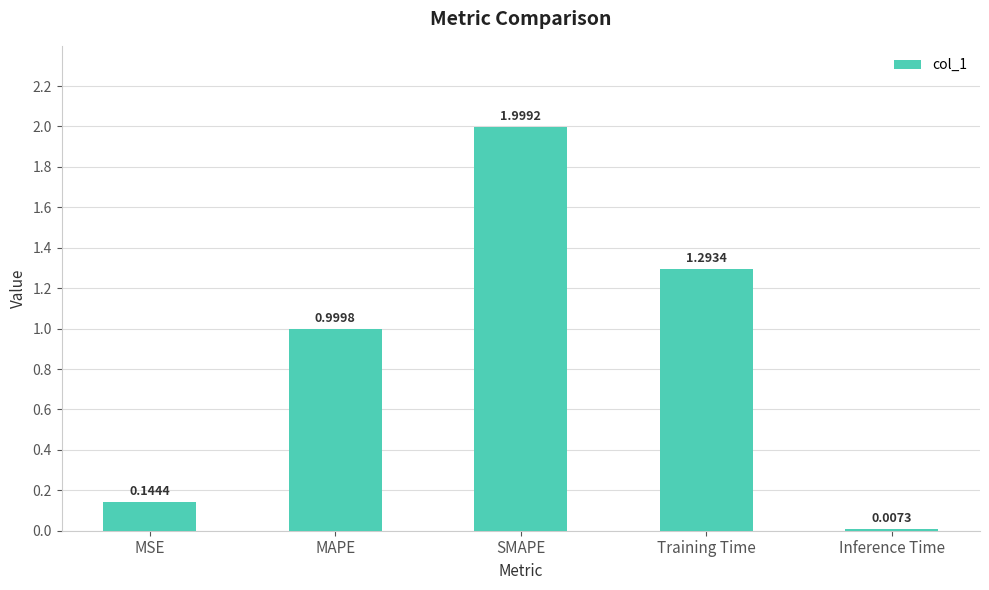

Which label corresponds to the largest value in the chart?

SMAPE